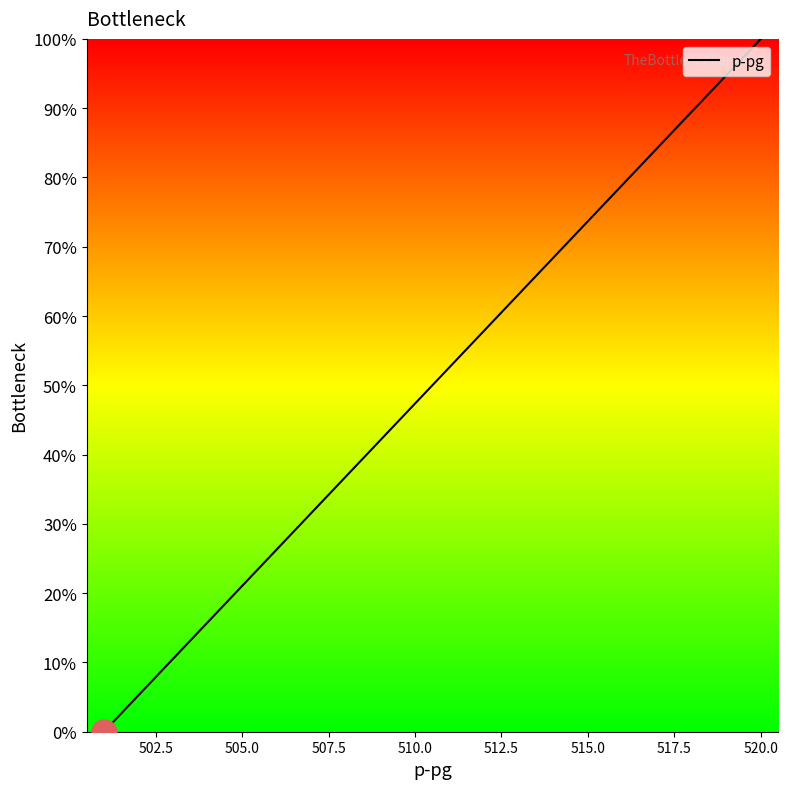

Does the chart display data point markers on the line(s)?

No